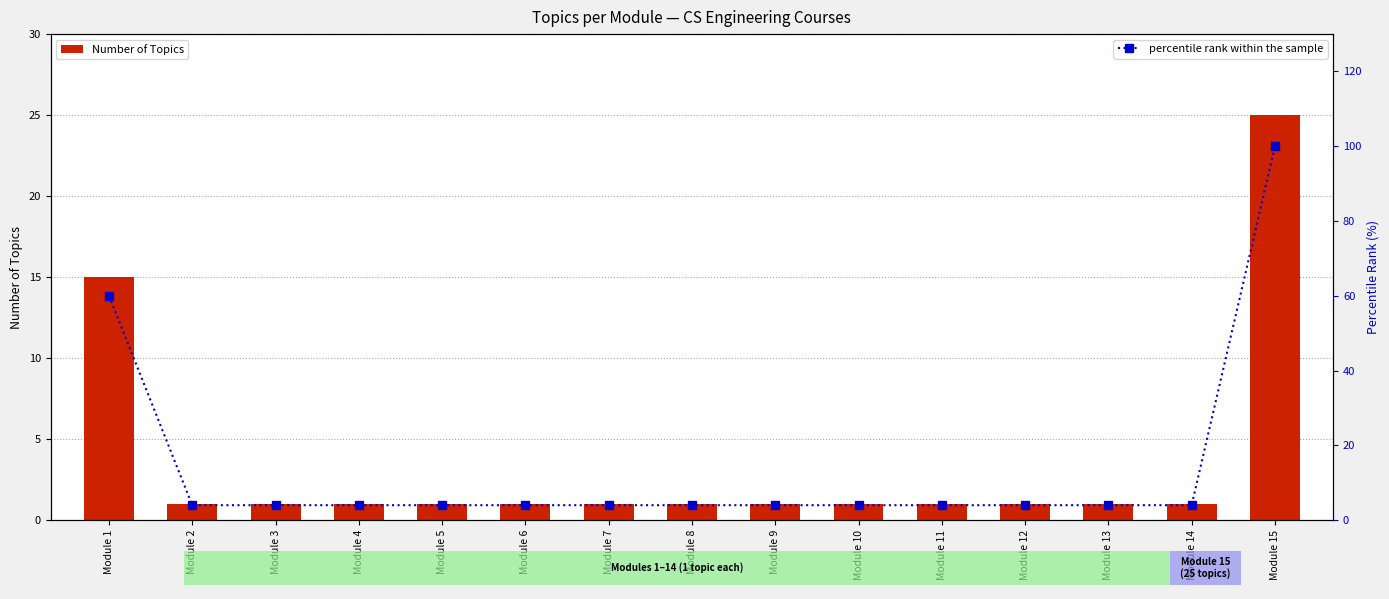

Rank the series by their average value, from highest to lowest.

percentile rank within the sample, Number of Topics